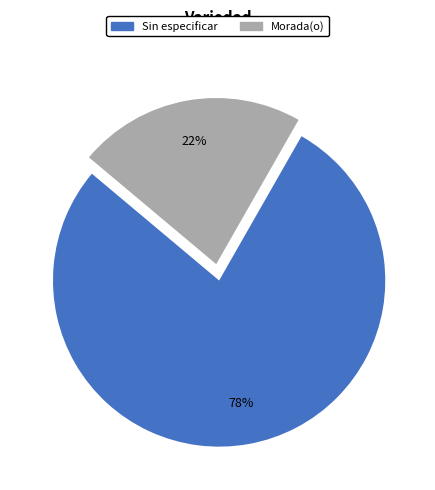

To the nearest percent, what is the difference between the Morada(o) and Sin especificar slice percentages?

56%